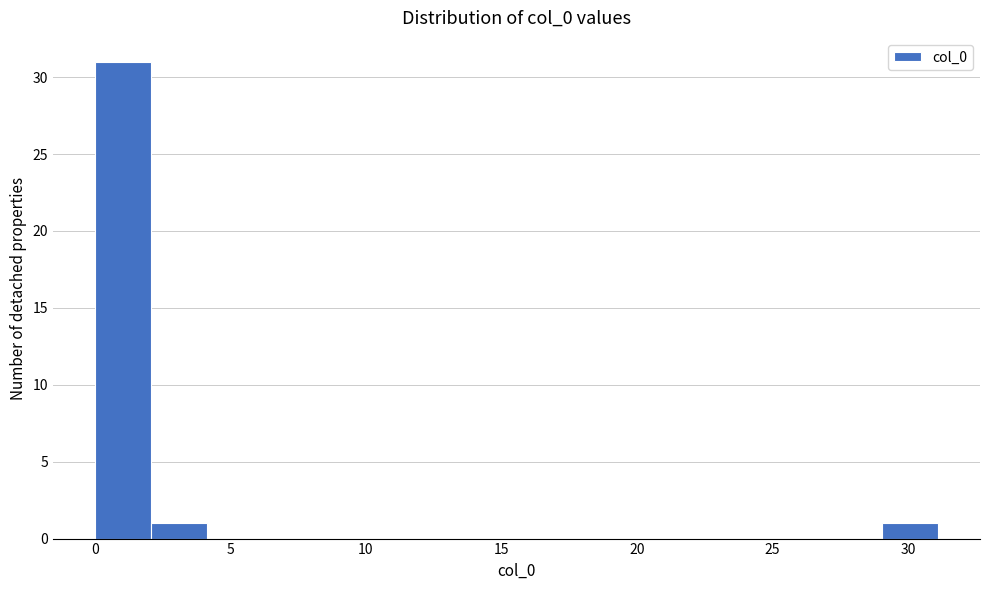

What is the height of the bar covering 0.0 to 2.0 on the x-axis? Neither the bar edges nor the heights are printed on the chart, so give them approximately, as read against the axes.

31